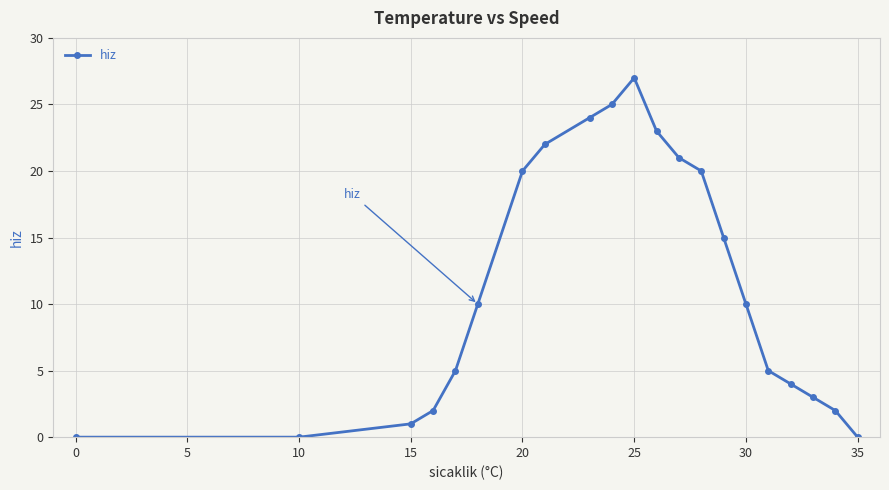

What is the value of the 13th point from the left?

21